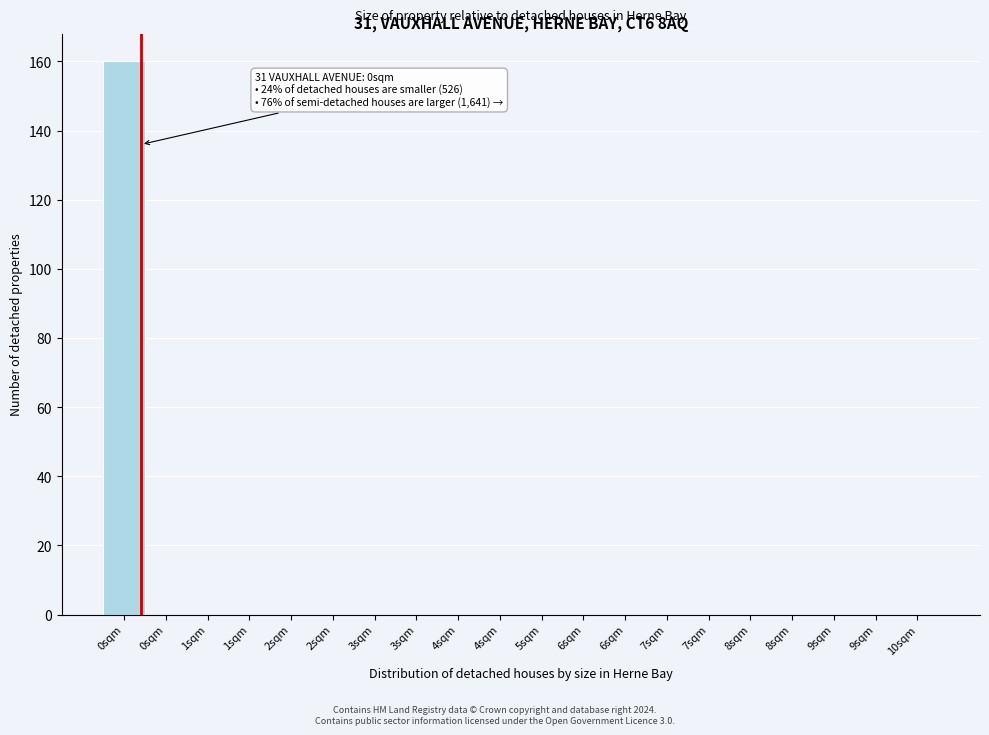

Count the number of categories in the chart.

20